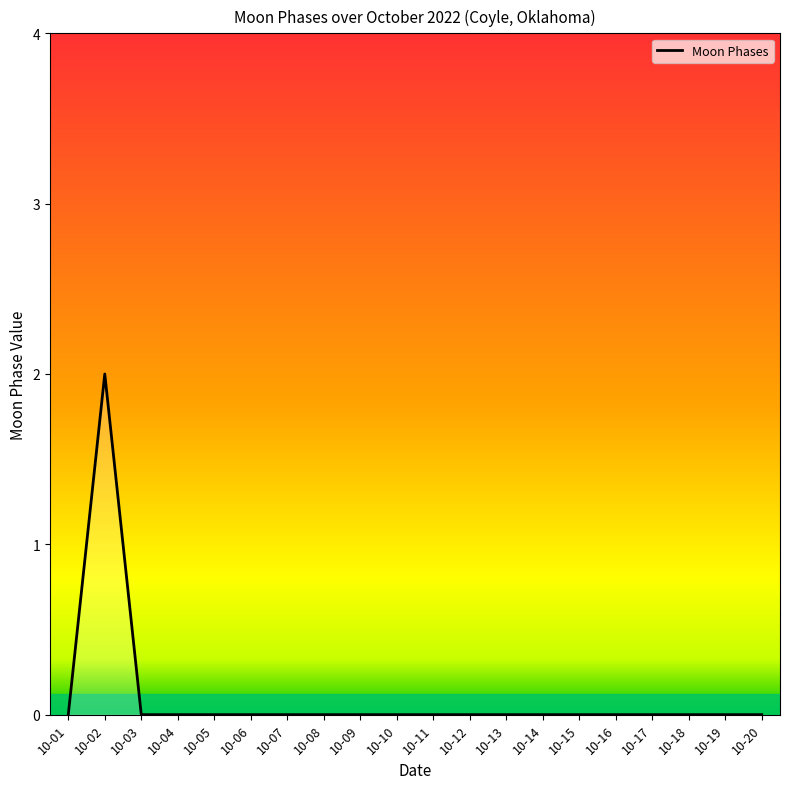

At which category does the chart reach its peak across all series?

10-02